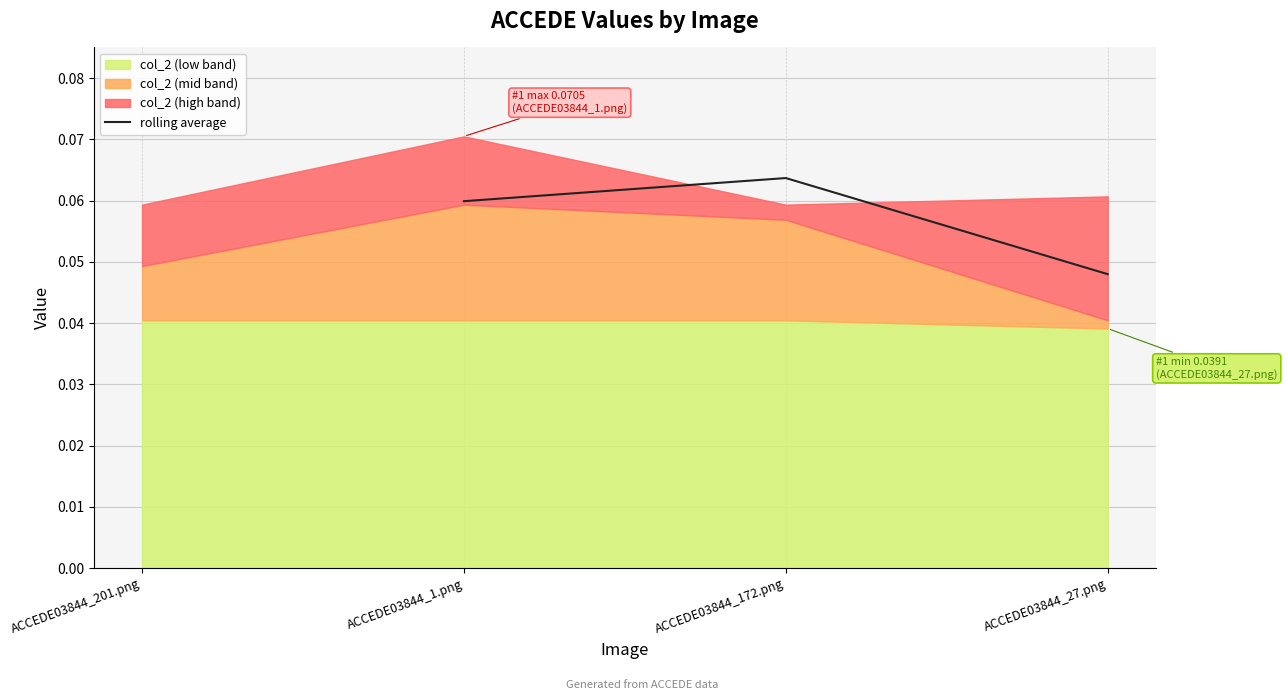

Where is rolling average nearest to the value 0?

ACCEDE03844_27.png